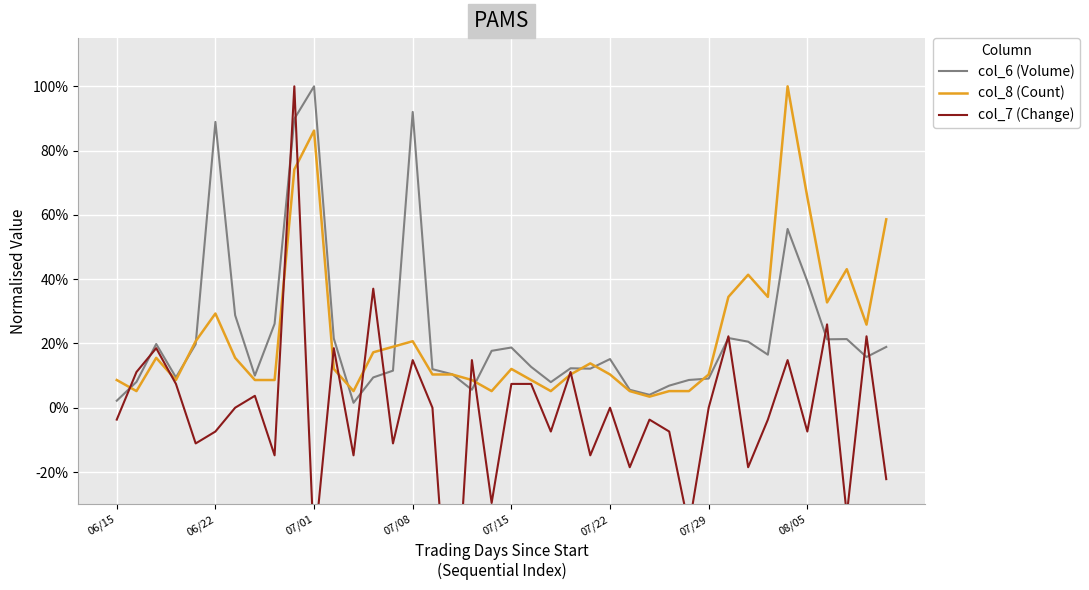

The value of col_8 (Count) at 9 is 0.3. True or false?

False